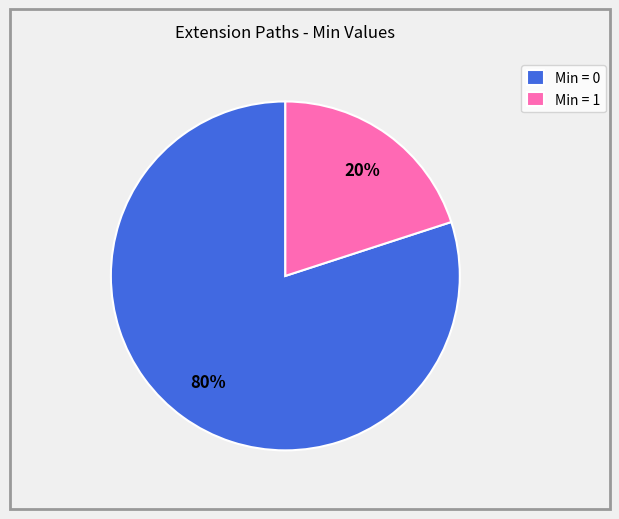

How many slices are in this pie chart?

2